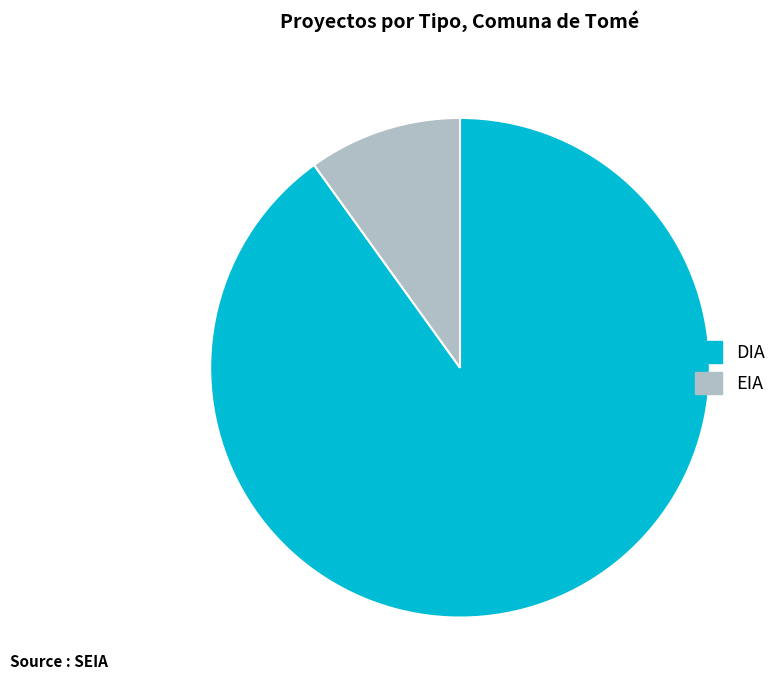

Rank the categories by value from highest to lowest.

DIA, EIA